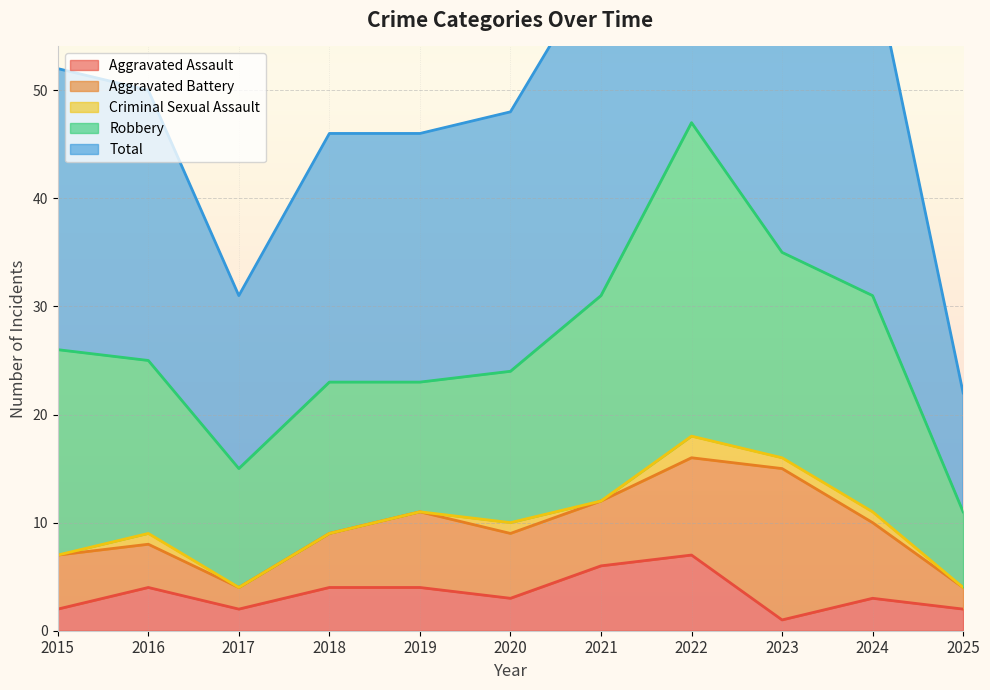

Which series changed the most between 2016 and 2020?

Aggravated Battery